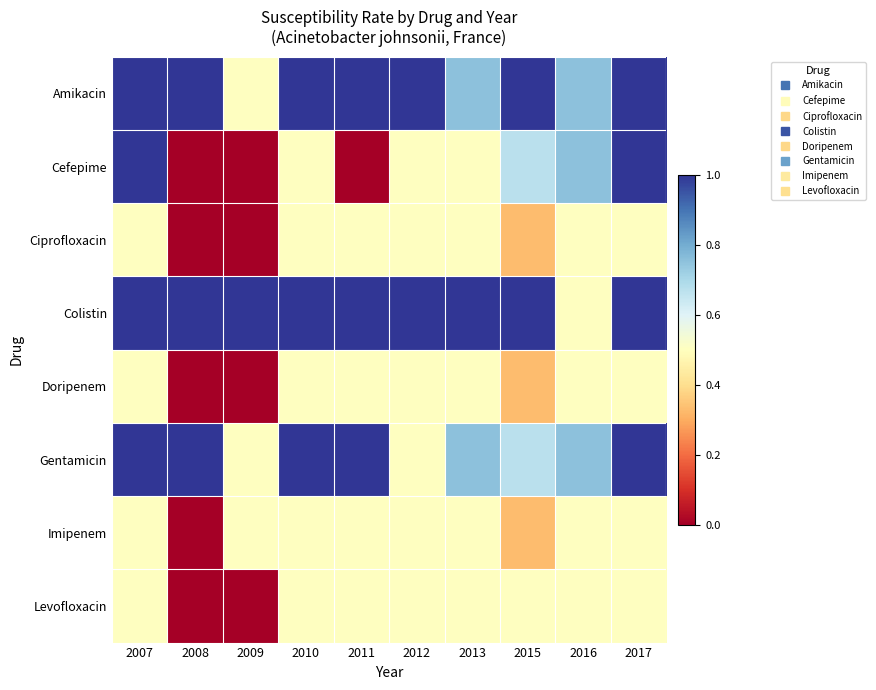

Reading right to left, what are all the values shown in this chart?

Amikacin: 2017=1.0	2016=0.8	2015=1.0	2013=0.8	2012=1.0	2011=1.0	2010=1.0	2009=0.5	2008=1.0	2007=1.0
Cefepime: 2017=1.0	2016=0.8	2015=0.7	2013=0.5	2012=0.5	2011=0.0	2010=0.5	2009=0.0	2008=0.0	2007=1.0
Ciprofloxacin: 2017=0.5	2016=0.5	2015=0.3	2013=0.5	2012=0.5	2011=0.5	2010=0.5	2009=0.0	2008=0.0	2007=0.5
Colistin: 2017=1.0	2016=0.5	2015=1.0	2013=1.0	2012=1.0	2011=1.0	2010=1.0	2009=1.0	2008=1.0	2007=1.0
Doripenem: 2017=0.5	2016=0.5	2015=0.3	2013=0.5	2012=0.5	2011=0.5	2010=0.5	2009=0.0	2008=0.0	2007=0.5
Gentamicin: 2017=1.0	2016=0.8	2015=0.7	2013=0.8	2012=0.5	2011=1.0	2010=1.0	2009=0.5	2008=1.0	2007=1.0
Imipenem: 2017=0.5	2016=0.5	2015=0.3	2013=0.5	2012=0.5	2011=0.5	2010=0.5	2009=0.5	2008=0.0	2007=0.5
Levofloxacin: 2017=0.5	2016=0.5	2015=0.5	2013=0.5	2012=0.5	2011=0.5	2010=0.5	2009=0.0	2008=0.0	2007=0.5